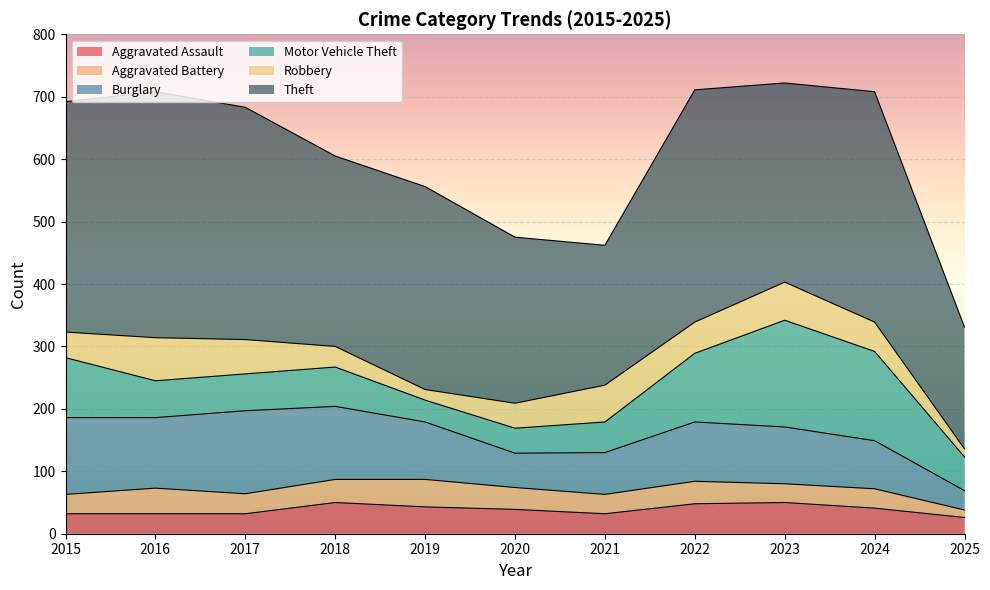

Reading right to left, extract all data points from this chart.

Aggravated Assault: 2025=26	2024=41	2023=50	2022=48	2021=32	2020=39	2019=43	2018=50	2017=32	2016=32	2015=32
Aggravated Battery: 2025=12	2024=31	2023=30	2022=36	2021=31	2020=35	2019=44	2018=37	2017=32	2016=41	2015=31
Burglary: 2025=31	2024=77	2023=91	2022=95	2021=67	2020=55	2019=92	2018=117	2017=133	2016=113	2015=123
Motor Vehicle Theft: 2025=54	2024=143	2023=171	2022=110	2021=49	2020=40	2019=35	2018=63	2017=59	2016=59	2015=96
Robbery: 2025=13	2024=47	2023=61	2022=50	2021=59	2020=40	2019=17	2018=33	2017=55	2016=69	2015=41
Theft: 2025=195	2024=369	2023=319	2022=372	2021=224	2020=266	2019=325	2018=305	2017=372	2016=394	2015=369